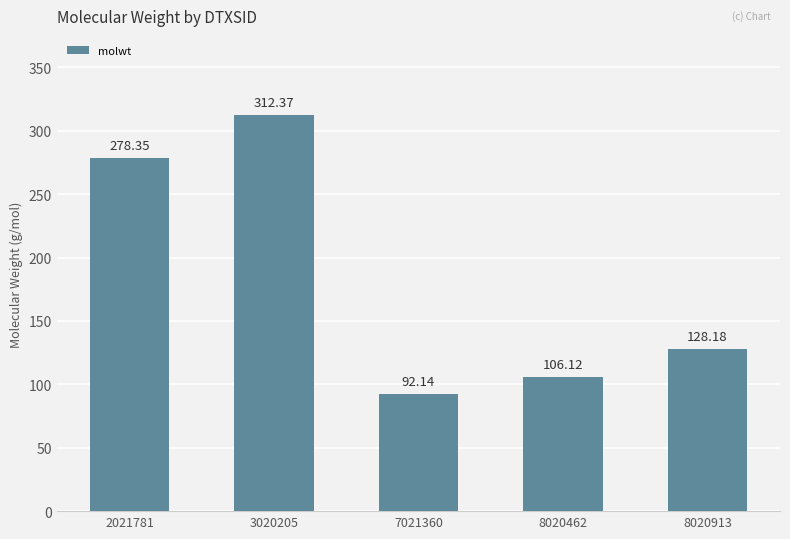

What is the maximum value shown in the chart?

312.4